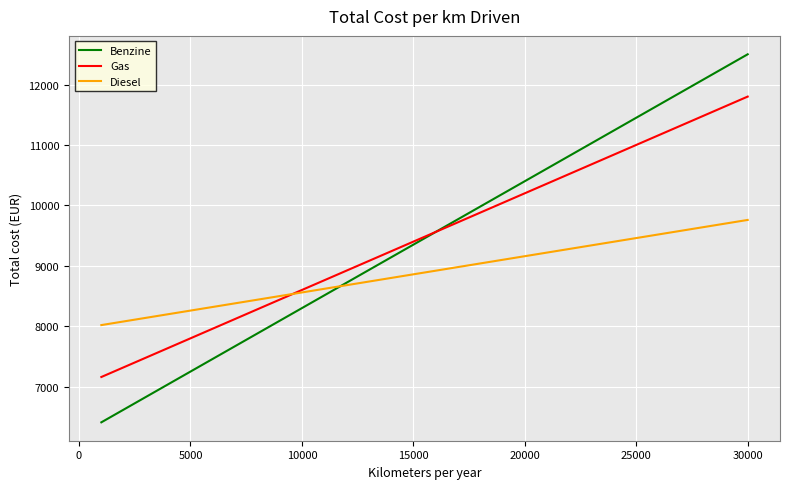

Which series has the widest spread of values?

Benzine